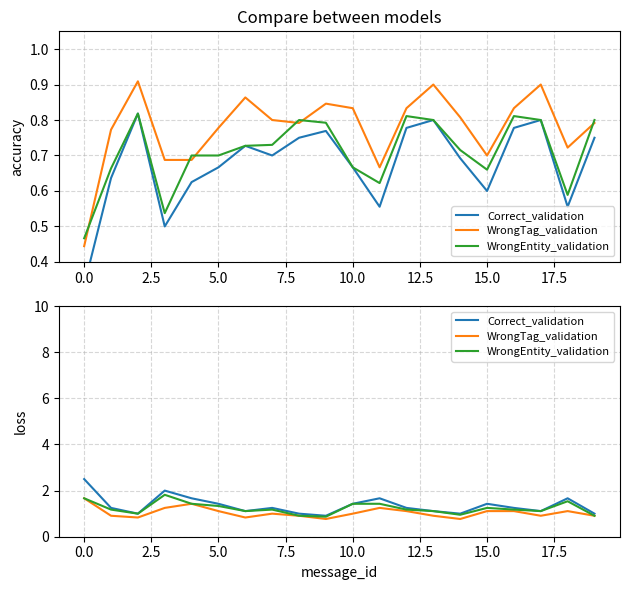

True or false: WrongEntity_validation and WrongTag_validation intersect in this chart.

False